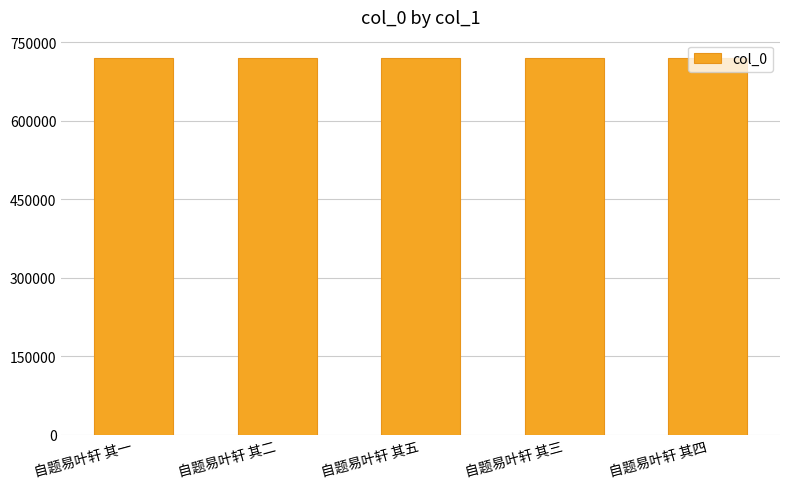

Read the value at 自题易叶轩 其二.

719265